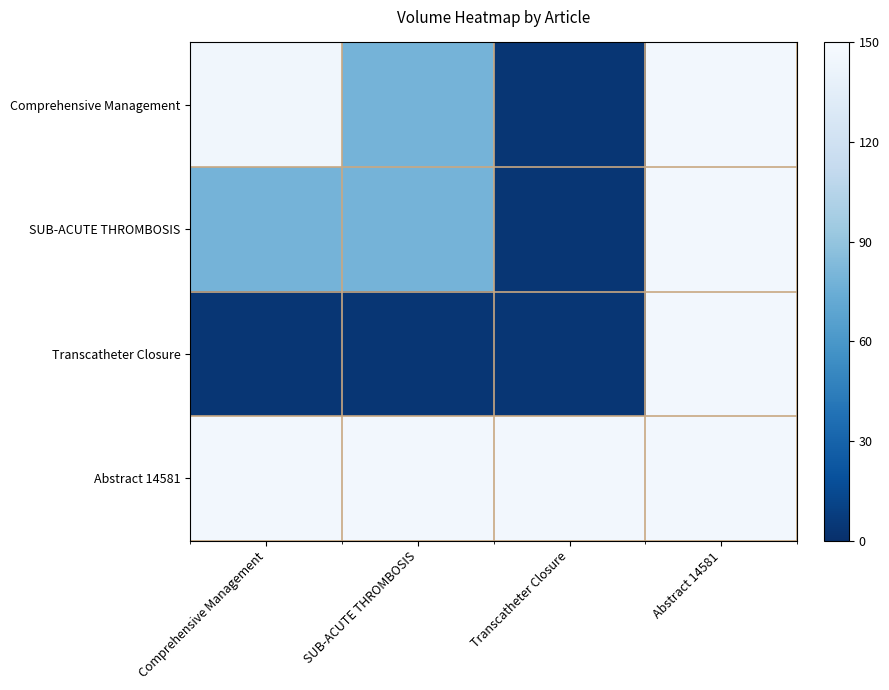

At which category does the chart reach its peak across all series?

Abstract 14581